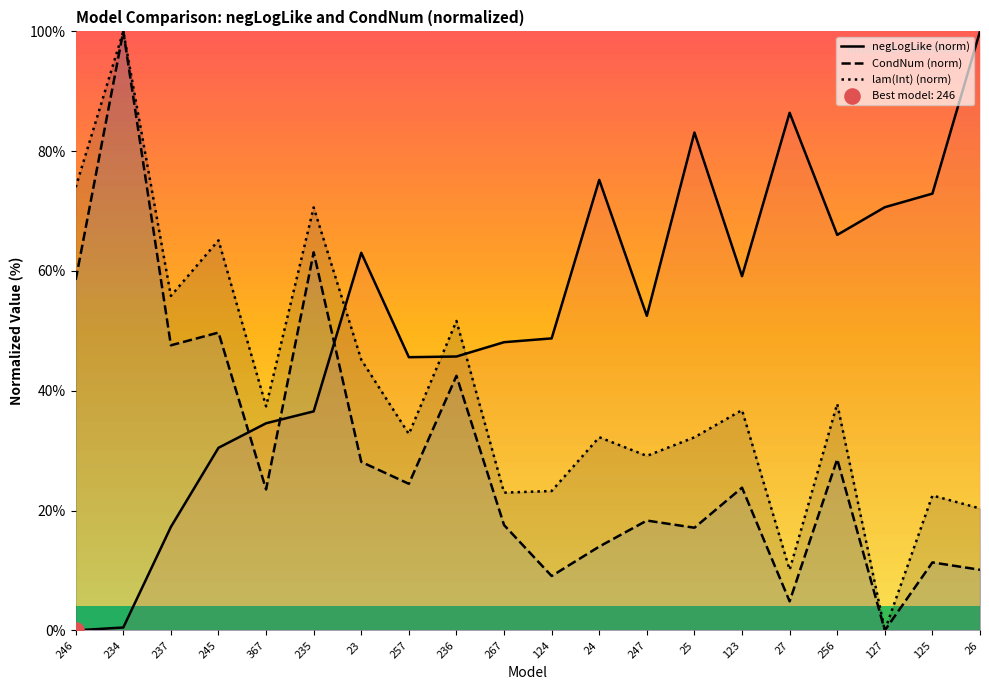

At how many categories does at least one series exceed 90?

2